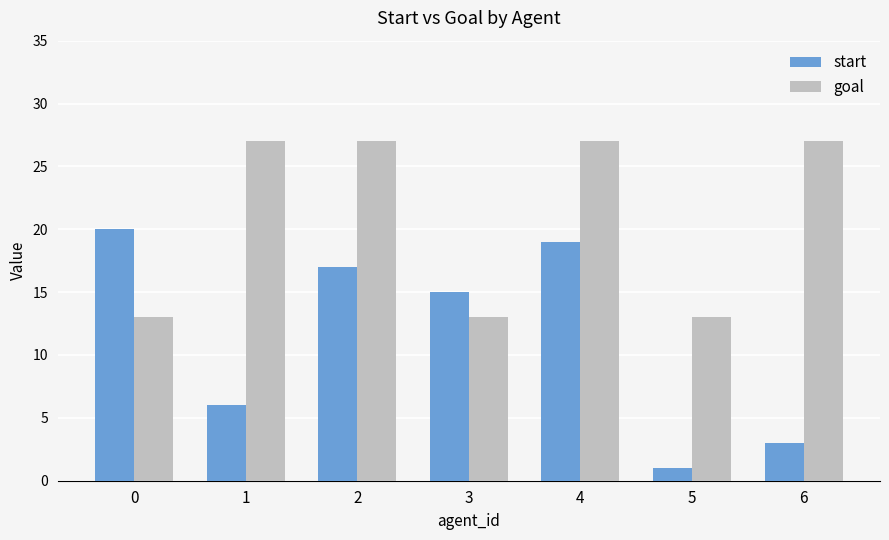

What are all the series names shown in the legend?

start, goal